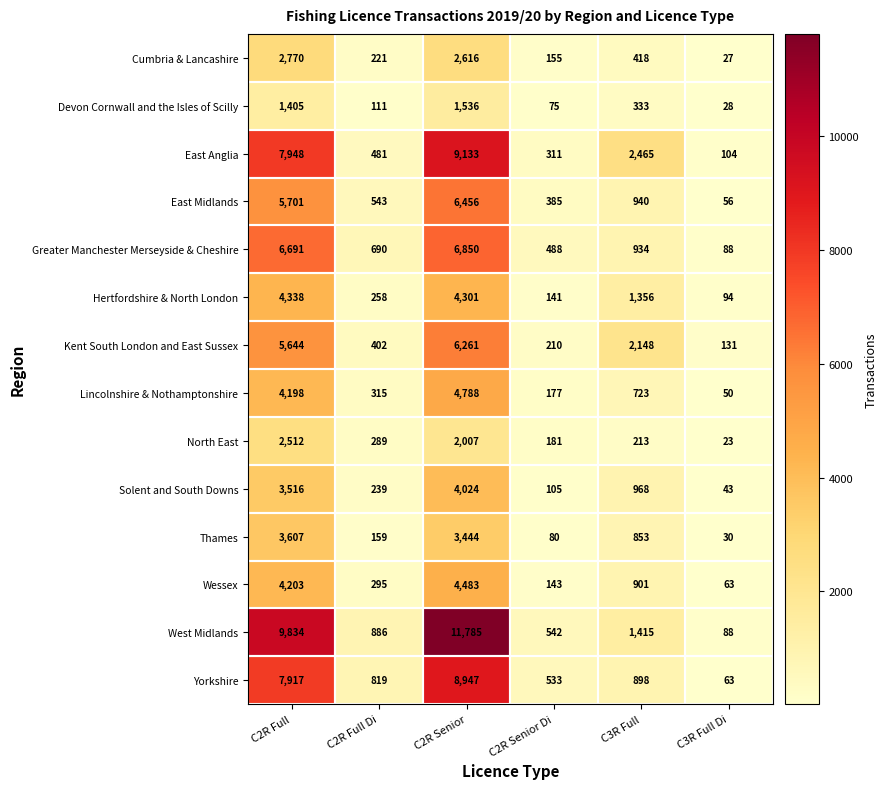

Rank the series by their maximum value, from lowest to highest.

Devon Cornwall and the Isles of Scilly, North East, Cumbria & Lancashire, Thames, Solent and South Downs, Hertfordshire & North London, Wessex, Lincolnshire & Nothamptonshire, Kent South London and East Sussex, East Midlands, Greater Manchester Merseyside & Cheshire, Yorkshire, East Anglia, West Midlands